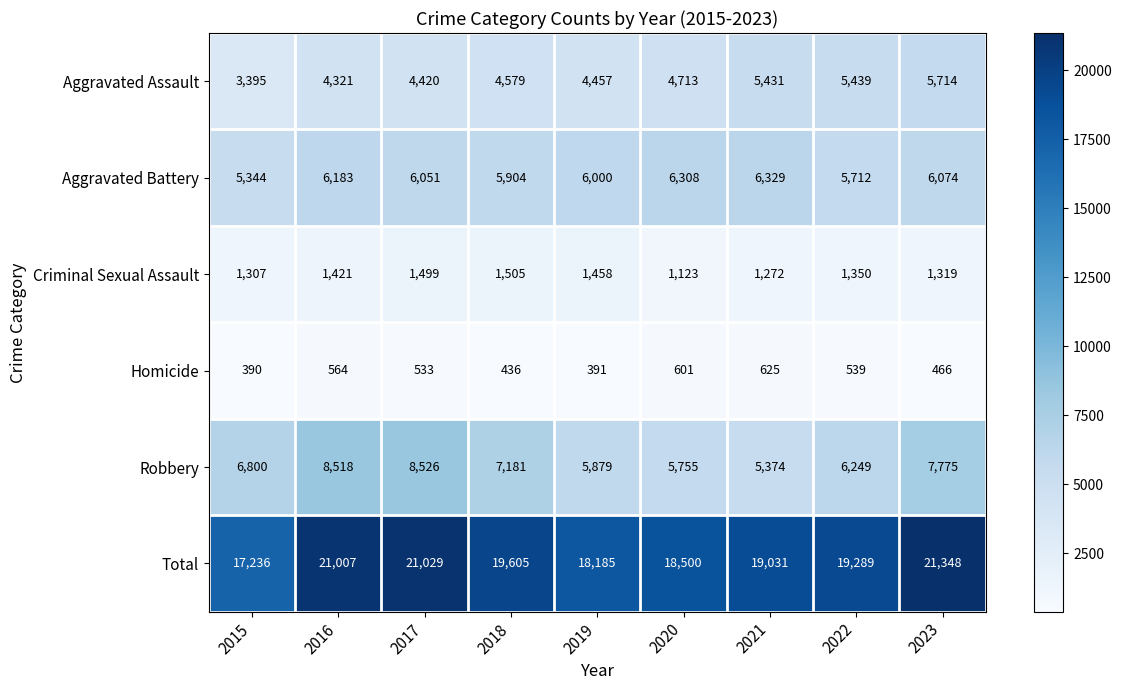

The value of Homicide at 2021 is 856. True or false?

False